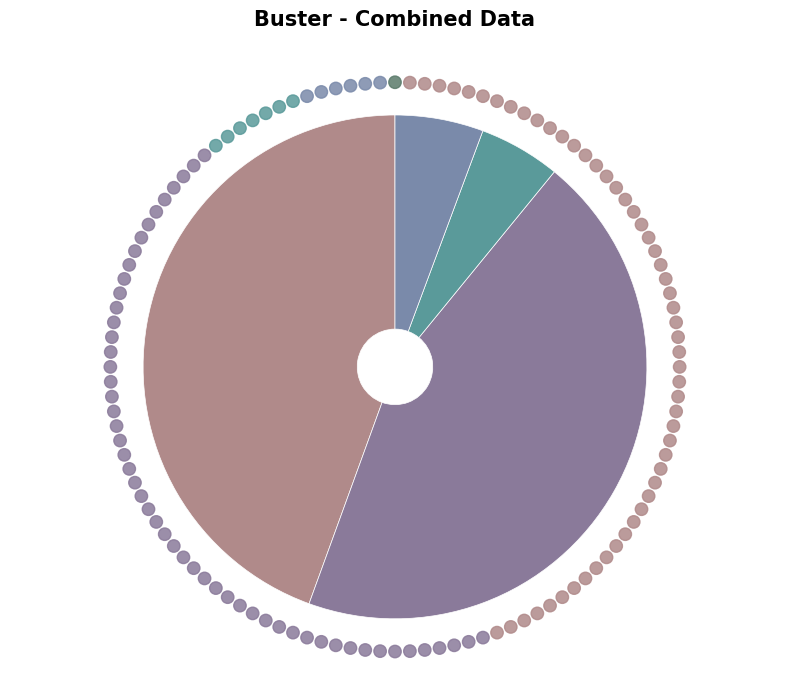

Which has a higher value, MSE or SMAPE?

SMAPE